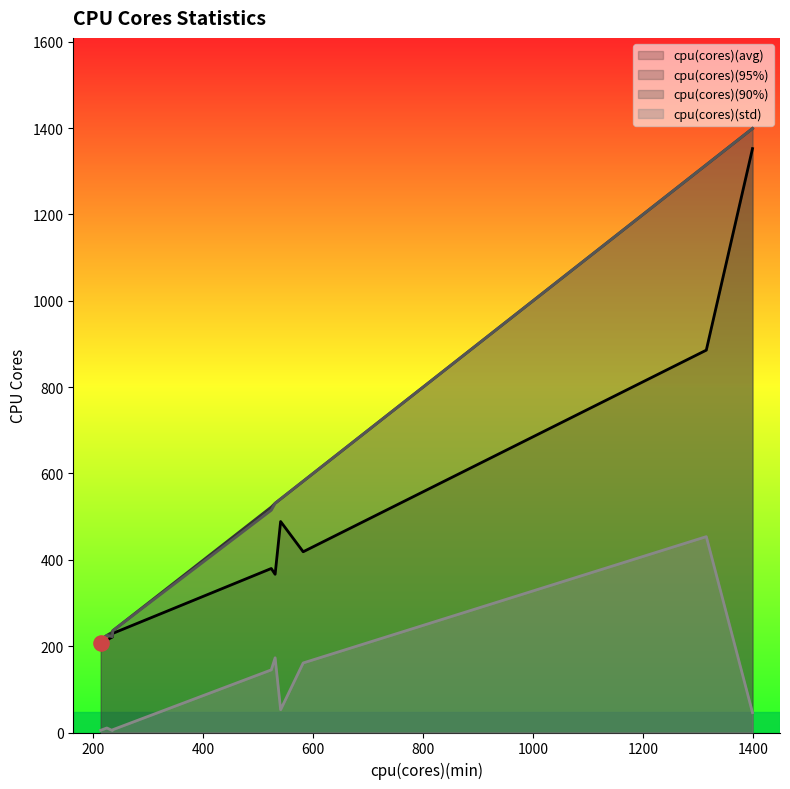

Which series contains the lowest Y value?

cpu(cores)(std)